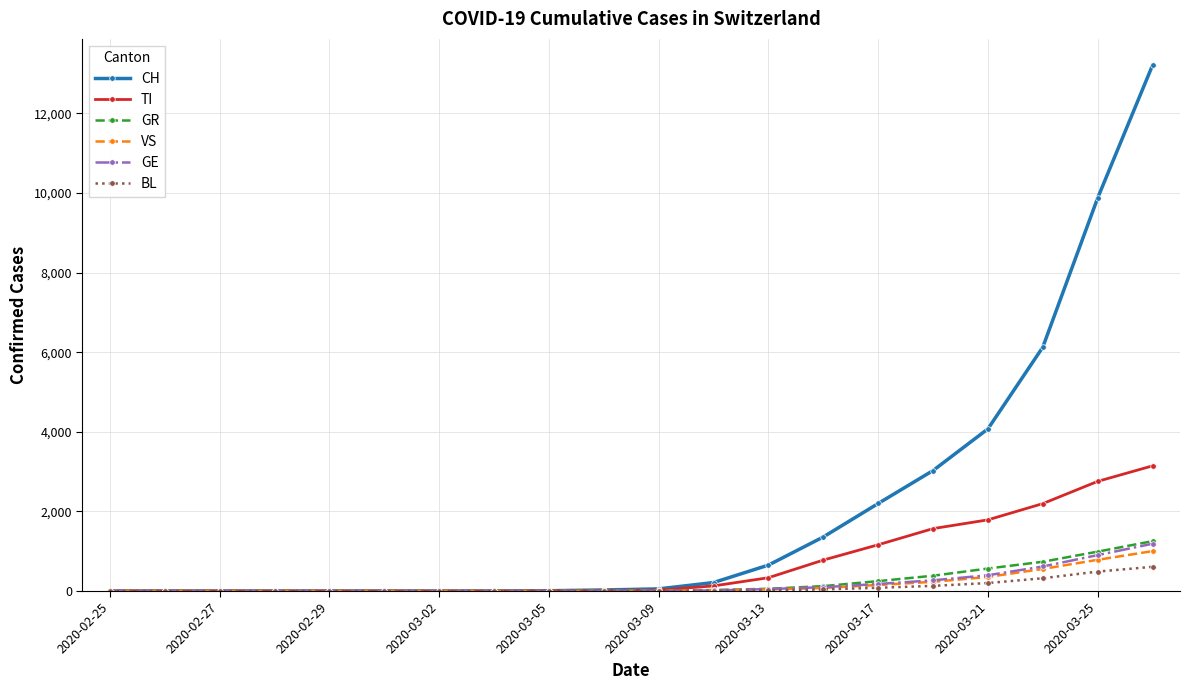

Which series has the widest spread of values?

CH